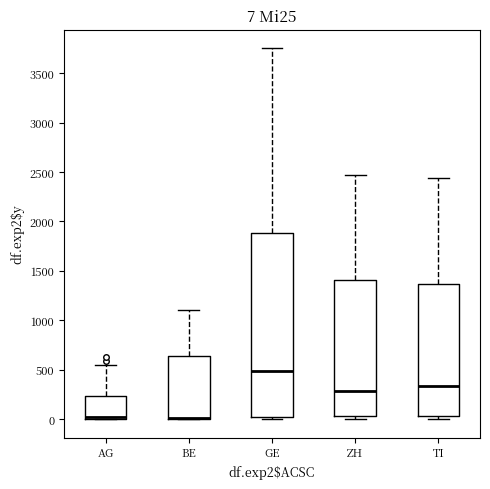

Comparing the boxes themselves (not the whiskers), which one is the tallest?

GE